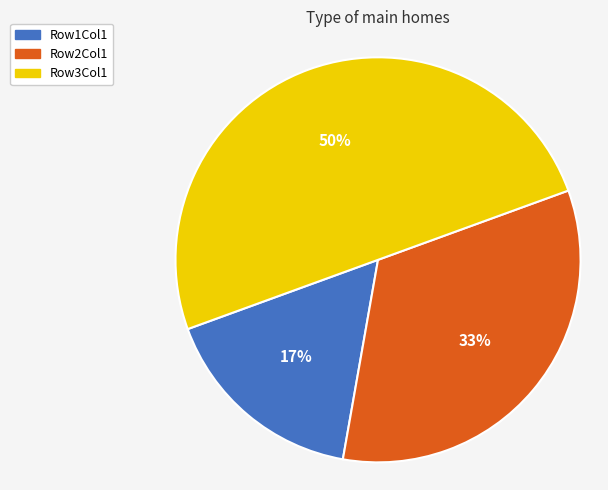

Is the sum of Row3Col1 and Row2Col1 greater than half?

Yes